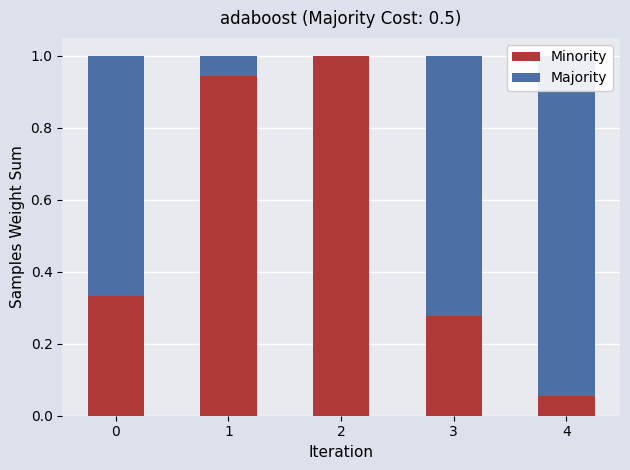

At which label is Majority closest to 0?

2